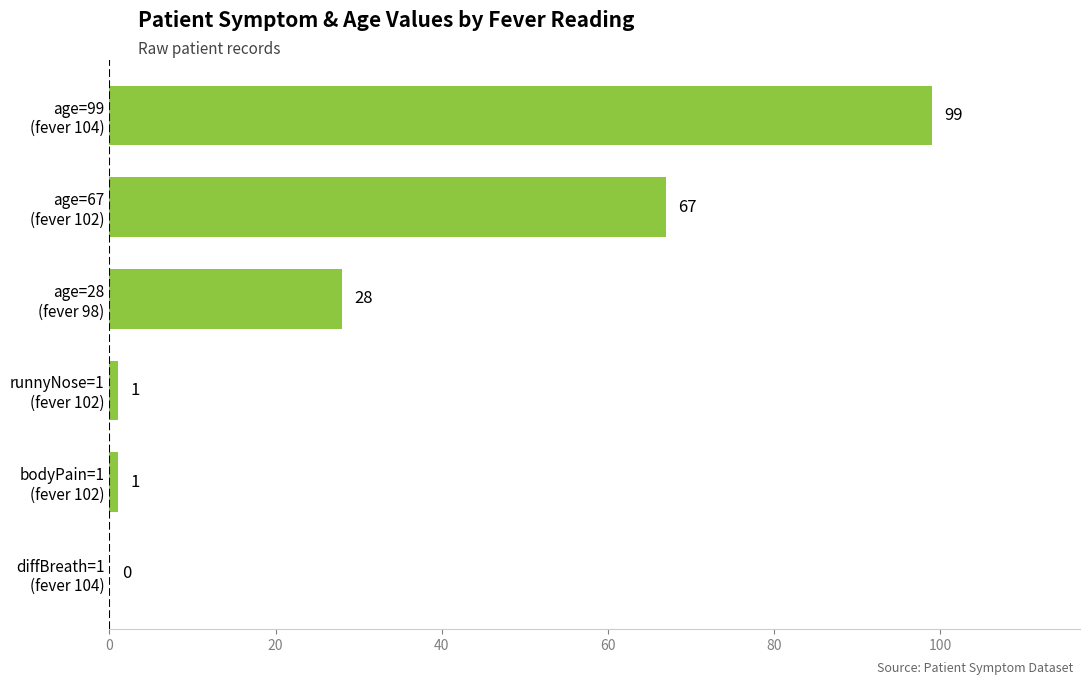

What is the sum of all values?

196